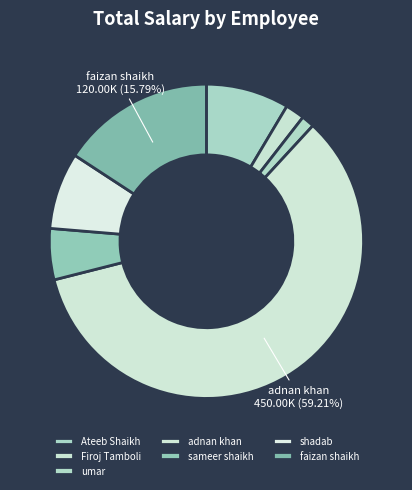

Count the number of slices in the pie.

7